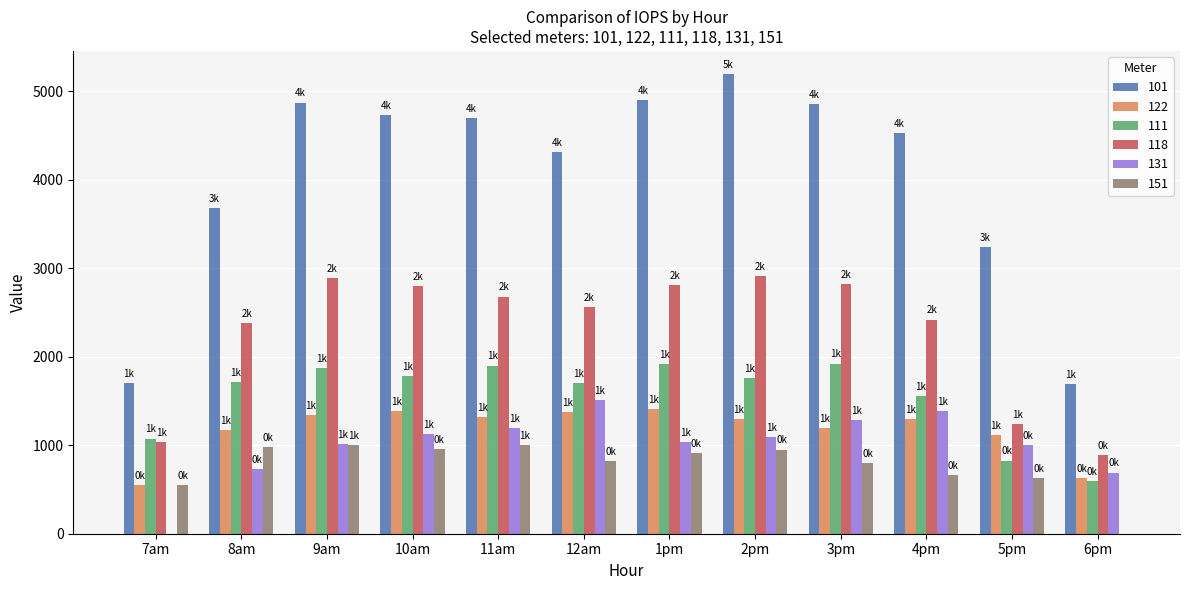

The value of 122 at 5pm is 616.0. True or false?

False